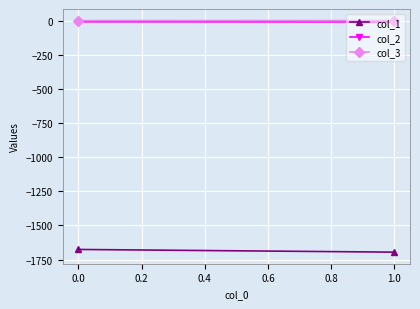

The value of col_2 at 0.0 is -10.0. True or false?

True